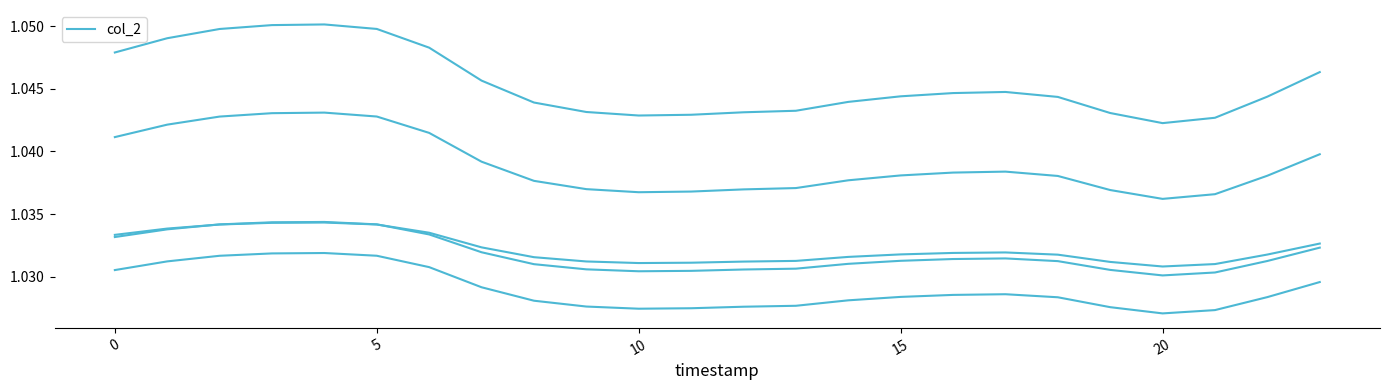

How many lines are shown in the chart?

5